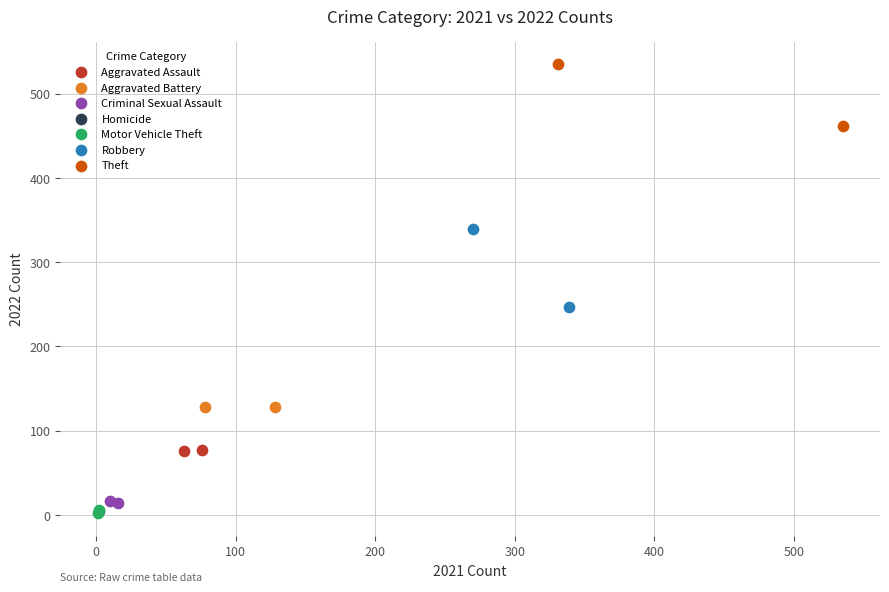

What are all the series names shown in the legend?

Aggravated Assault, Aggravated Battery, Criminal Sexual Assault, Homicide, Motor Vehicle Theft, Robbery, Theft